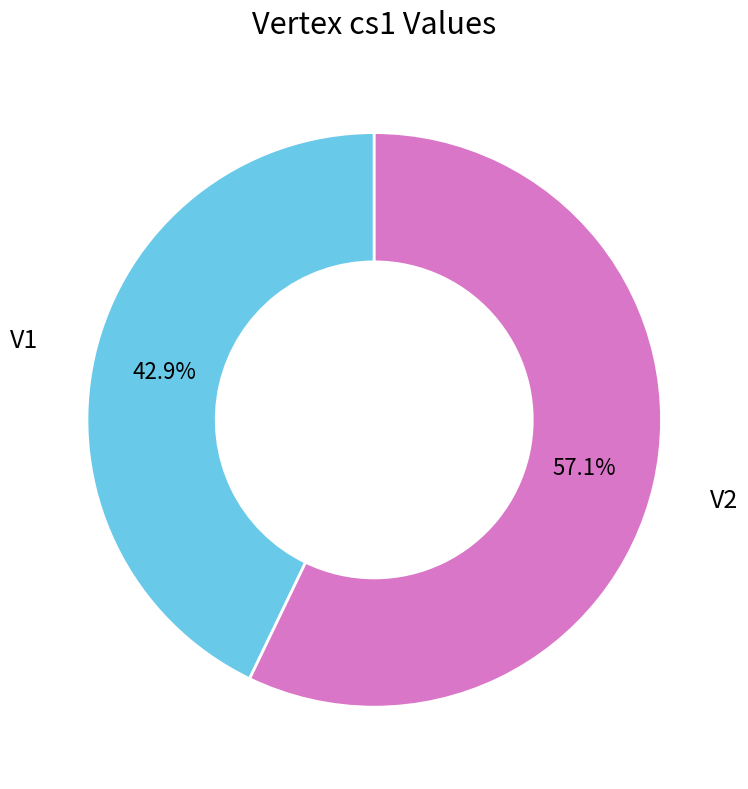

The V2 slice represents 57% of the pie. True or false?

True